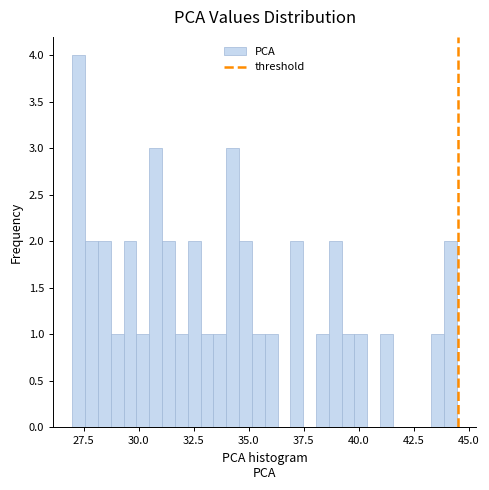

Around what value on the x-axis is the tallest bar? Give the approximate position of its centre, as read against the axis.

27.5